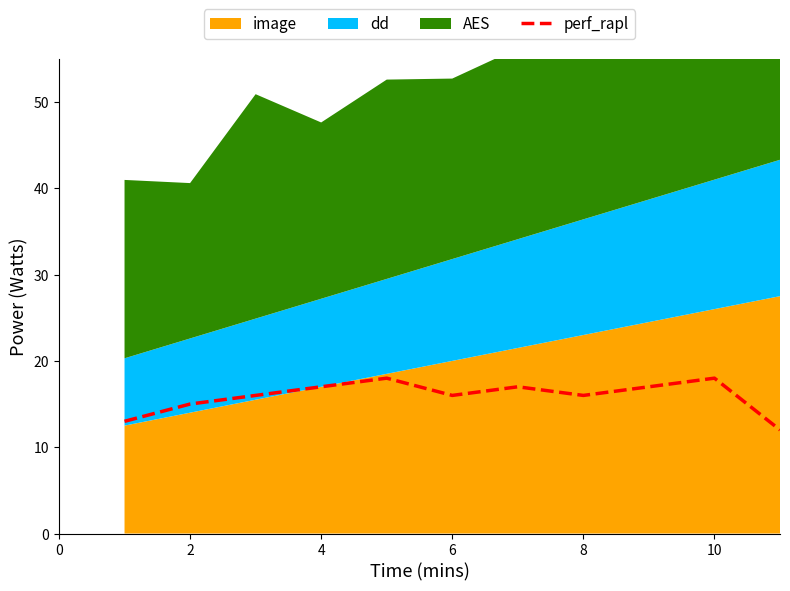

Does the chart display data point markers on the line(s)?

No